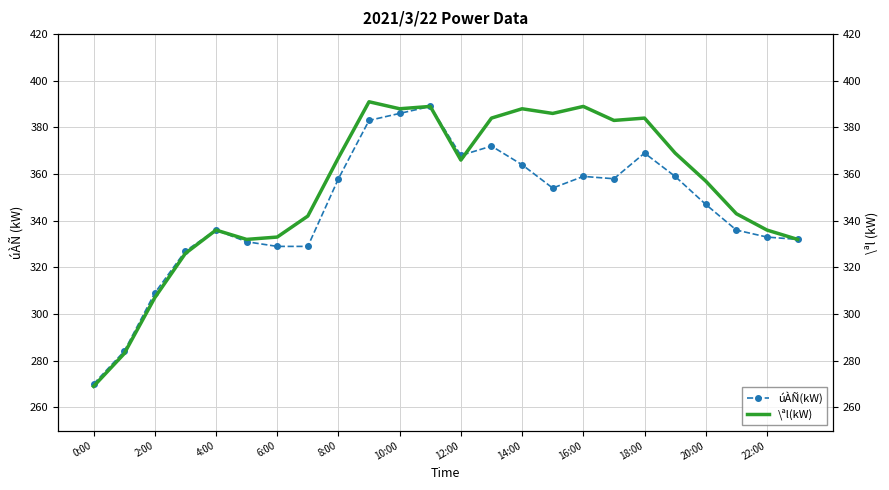

True or false: úÀÑ(kW) has a value of 647 at 12:00.

False